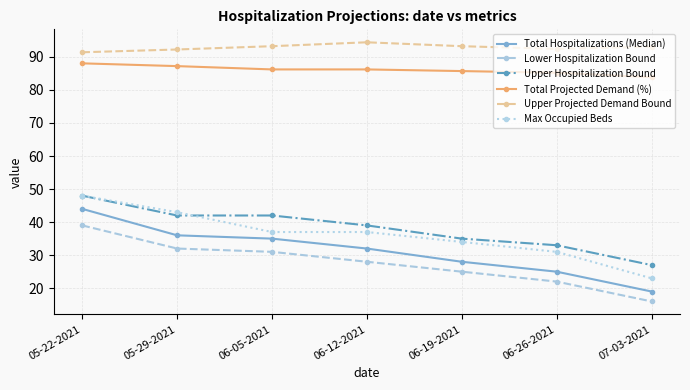

Which series has the largest total across all categories?

Upper Projected Demand Bound